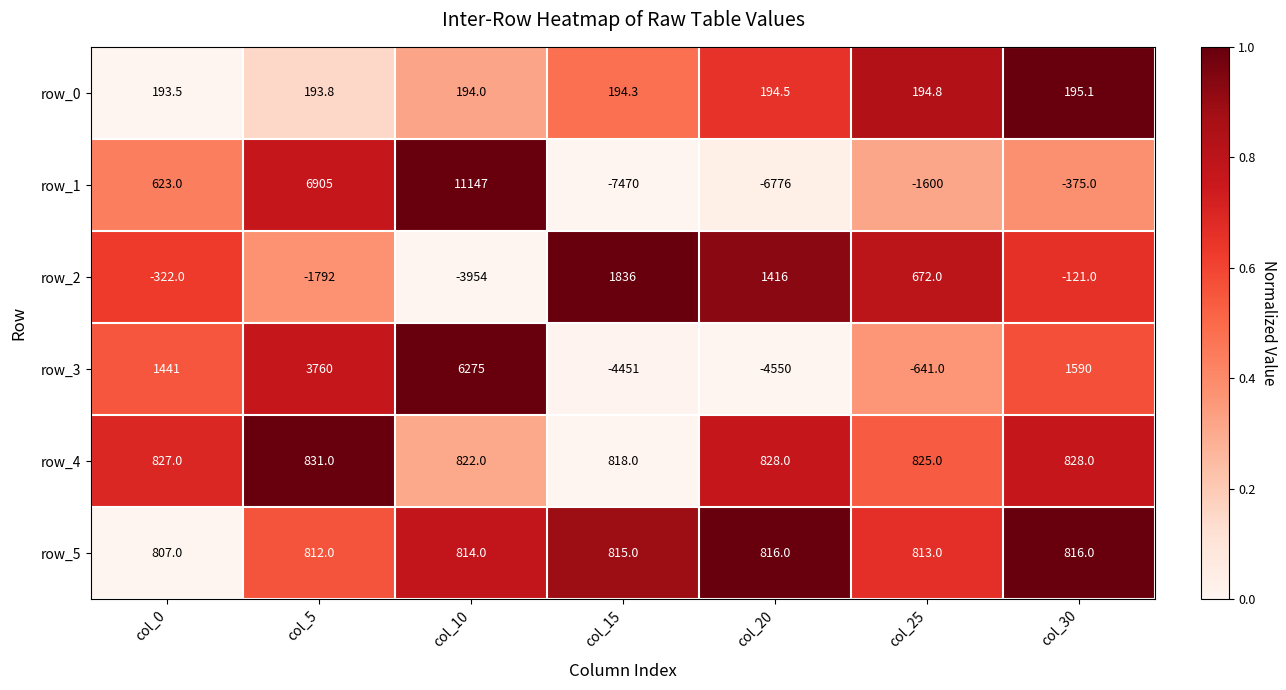

How many categories are shown in the chart?

7